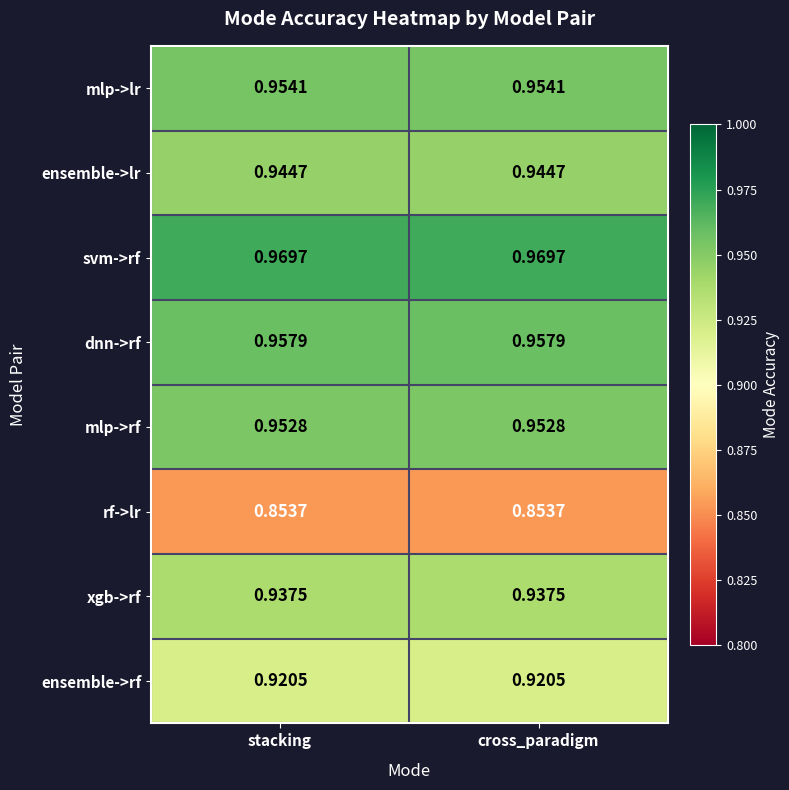

Is the value of dnn->rf at cross_paradigm greater than the value of ensemble->lr at stacking?

Yes